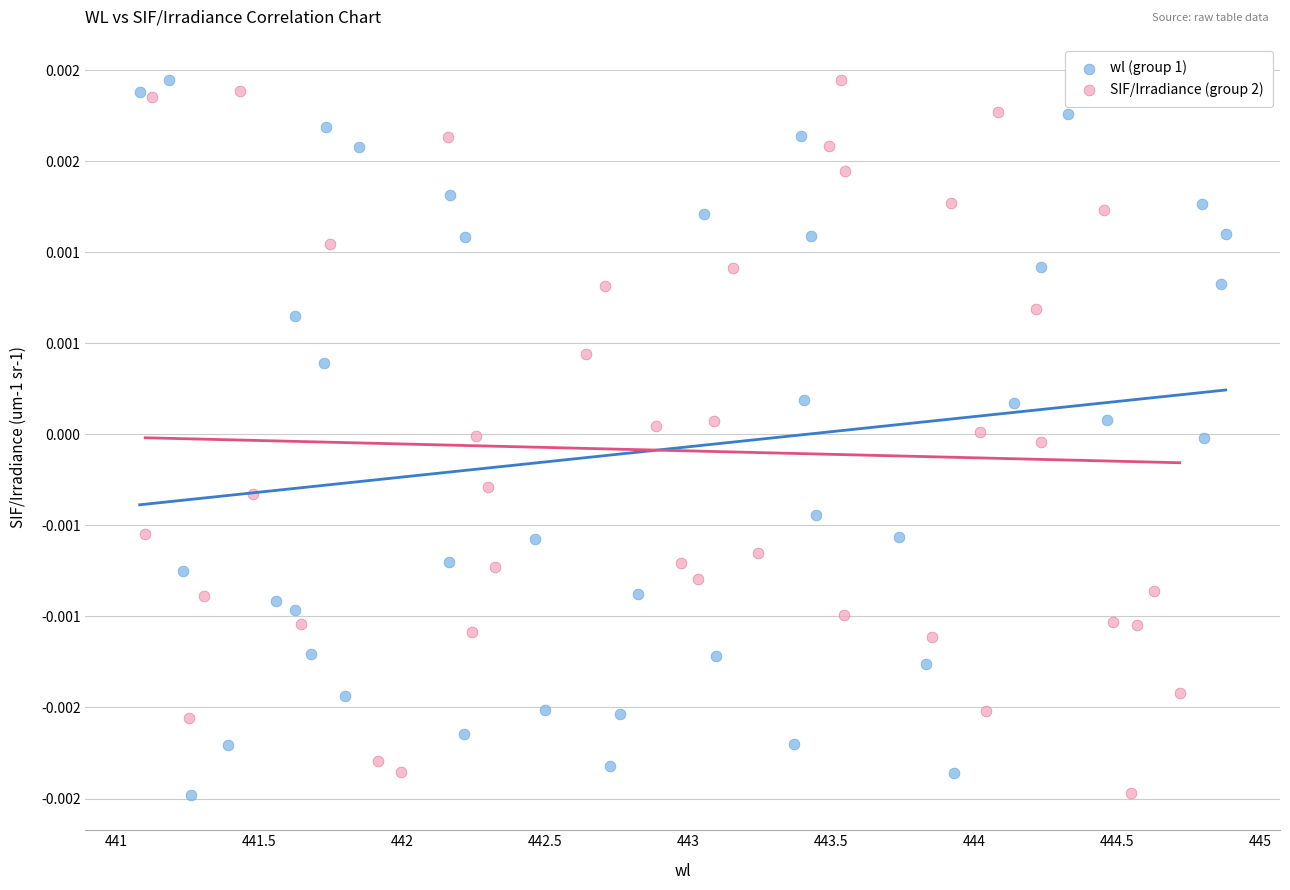

What are all the series names shown in the legend?

wl (group 1), SIF/Irradiance (group 2)